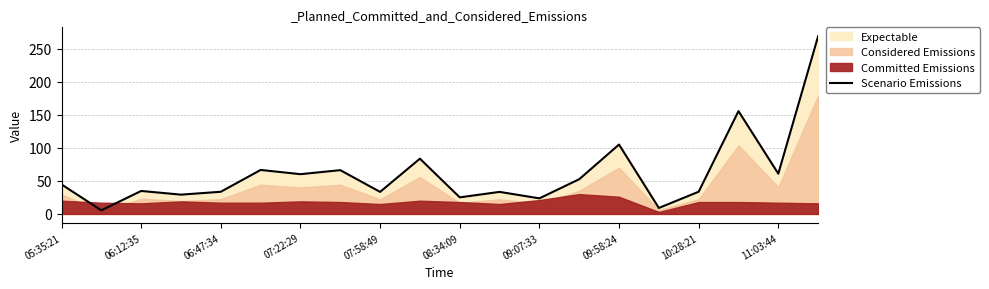

The value of Scenario Emissions at 07:22:29 is 60.2. True or false?

True